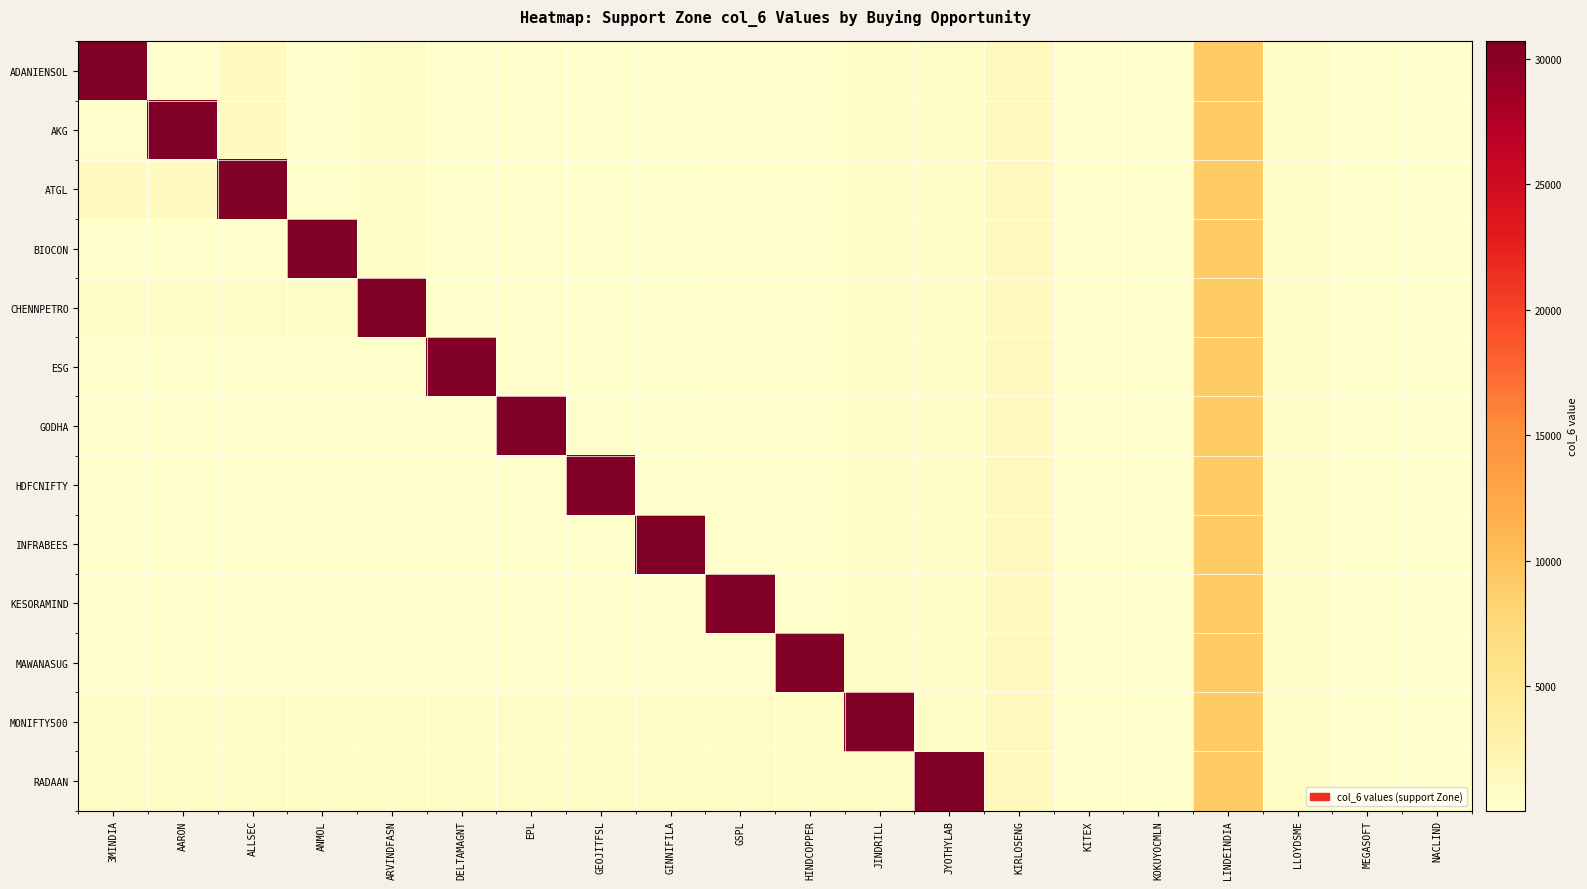

Reading left to right, extract all data points from this chart.

ADANIENSOL: 3MINDIA=30692.0	AARON=270.8	ALLSEC=1001.4	ANMOL=37.1	ARVINDFASN=467.0	DELTAMAGNT=99.8	EPL=191.6	GEOJITFSL=103.1	GINNIFILA=33.5	GSPL=295.6	HINDCOPPER=371.6	JINDRILL=710.5	JYOTHYLAB=417.0	KIRLOSENG=1285.2	KITEX=210.5	KOKUYOCMLN=145.6	LINDEINDIA=9111.3	LLOYDSME=702.5	MEGASOFT=70.7	NACLIND=67.8
AKG: 3MINDIA=270.8	AARON=30692.0	ALLSEC=1001.4	ANMOL=37.1	ARVINDFASN=467.0	DELTAMAGNT=99.8	EPL=191.6	GEOJITFSL=103.1	GINNIFILA=33.5	GSPL=295.6	HINDCOPPER=371.6	JINDRILL=710.5	JYOTHYLAB=417.0	KIRLOSENG=1285.2	KITEX=210.5	KOKUYOCMLN=145.6	LINDEINDIA=9111.3	LLOYDSME=702.5	MEGASOFT=70.7	NACLIND=67.8
ATGL: 3MINDIA=1001.4	AARON=1001.4	ALLSEC=30692.0	ANMOL=37.1	ARVINDFASN=467.0	DELTAMAGNT=99.8	EPL=191.6	GEOJITFSL=103.1	GINNIFILA=33.5	GSPL=295.6	HINDCOPPER=371.6	JINDRILL=710.5	JYOTHYLAB=417.0	KIRLOSENG=1285.2	KITEX=210.5	KOKUYOCMLN=145.6	LINDEINDIA=9111.3	LLOYDSME=702.5	MEGASOFT=70.7	NACLIND=67.8
BIOCON: 3MINDIA=37.1	AARON=37.1	ALLSEC=37.1	ANMOL=30692.0	ARVINDFASN=467.0	DELTAMAGNT=99.8	EPL=191.6	GEOJITFSL=103.1	GINNIFILA=33.5	GSPL=295.6	HINDCOPPER=371.6	JINDRILL=710.5	JYOTHYLAB=417.0	KIRLOSENG=1285.2	KITEX=210.5	KOKUYOCMLN=145.6	LINDEINDIA=9111.3	LLOYDSME=702.5	MEGASOFT=70.7	NACLIND=67.8
CHENNPETRO: 3MINDIA=467.0	AARON=467.0	ALLSEC=467.0	ANMOL=467.0	ARVINDFASN=30692.0	DELTAMAGNT=99.8	EPL=191.6	GEOJITFSL=103.1	GINNIFILA=33.5	GSPL=295.6	HINDCOPPER=371.6	JINDRILL=710.5	JYOTHYLAB=417.0	KIRLOSENG=1285.2	KITEX=210.5	KOKUYOCMLN=145.6	LINDEINDIA=9111.3	LLOYDSME=702.5	MEGASOFT=70.7	NACLIND=67.8
ESG: 3MINDIA=99.8	AARON=99.8	ALLSEC=99.8	ANMOL=99.8	ARVINDFASN=99.8	DELTAMAGNT=30692.0	EPL=191.6	GEOJITFSL=103.1	GINNIFILA=33.5	GSPL=295.6	HINDCOPPER=371.6	JINDRILL=710.5	JYOTHYLAB=417.0	KIRLOSENG=1285.2	KITEX=210.5	KOKUYOCMLN=145.6	LINDEINDIA=9111.3	LLOYDSME=702.5	MEGASOFT=70.7	NACLIND=67.8
GODHA: 3MINDIA=191.6	AARON=191.6	ALLSEC=191.6	ANMOL=191.6	ARVINDFASN=191.6	DELTAMAGNT=191.6	EPL=30692.0	GEOJITFSL=103.1	GINNIFILA=33.5	GSPL=295.6	HINDCOPPER=371.6	JINDRILL=710.5	JYOTHYLAB=417.0	KIRLOSENG=1285.2	KITEX=210.5	KOKUYOCMLN=145.6	LINDEINDIA=9111.3	LLOYDSME=702.5	MEGASOFT=70.7	NACLIND=67.8
HDFCNIFTY: 3MINDIA=103.1	AARON=103.1	ALLSEC=103.1	ANMOL=103.1	ARVINDFASN=103.1	DELTAMAGNT=103.1	EPL=103.1	GEOJITFSL=30692.0	GINNIFILA=33.5	GSPL=295.6	HINDCOPPER=371.6	JINDRILL=710.5	JYOTHYLAB=417.0	KIRLOSENG=1285.2	KITEX=210.5	KOKUYOCMLN=145.6	LINDEINDIA=9111.3	LLOYDSME=702.5	MEGASOFT=70.7	NACLIND=67.8
INFRABEES: 3MINDIA=33.5	AARON=33.5	ALLSEC=33.5	ANMOL=33.5	ARVINDFASN=33.5	DELTAMAGNT=33.5	EPL=33.5	GEOJITFSL=33.5	GINNIFILA=30692.0	GSPL=295.6	HINDCOPPER=371.6	JINDRILL=710.5	JYOTHYLAB=417.0	KIRLOSENG=1285.2	KITEX=210.5	KOKUYOCMLN=145.6	LINDEINDIA=9111.3	LLOYDSME=702.5	MEGASOFT=70.7	NACLIND=67.8
KESORAMIND: 3MINDIA=295.6	AARON=295.6	ALLSEC=295.6	ANMOL=295.6	ARVINDFASN=295.6	DELTAMAGNT=295.6	EPL=295.6	GEOJITFSL=295.6	GINNIFILA=295.6	GSPL=30692.0	HINDCOPPER=371.6	JINDRILL=710.5	JYOTHYLAB=417.0	KIRLOSENG=1285.2	KITEX=210.5	KOKUYOCMLN=145.6	LINDEINDIA=9111.3	LLOYDSME=702.5	MEGASOFT=70.7	NACLIND=67.8
MAWANASUG: 3MINDIA=371.6	AARON=371.6	ALLSEC=371.6	ANMOL=371.6	ARVINDFASN=371.6	DELTAMAGNT=371.6	EPL=371.6	GEOJITFSL=371.6	GINNIFILA=371.6	GSPL=371.6	HINDCOPPER=30692.0	JINDRILL=710.5	JYOTHYLAB=417.0	KIRLOSENG=1285.2	KITEX=210.5	KOKUYOCMLN=145.6	LINDEINDIA=9111.3	LLOYDSME=702.5	MEGASOFT=70.7	NACLIND=67.8
MONIFTY500: 3MINDIA=710.5	AARON=710.5	ALLSEC=710.5	ANMOL=710.5	ARVINDFASN=710.5	DELTAMAGNT=710.5	EPL=710.5	GEOJITFSL=710.5	GINNIFILA=710.5	GSPL=710.5	HINDCOPPER=710.5	JINDRILL=30692.0	JYOTHYLAB=417.0	KIRLOSENG=1285.2	KITEX=210.5	KOKUYOCMLN=145.6	LINDEINDIA=9111.3	LLOYDSME=702.5	MEGASOFT=70.7	NACLIND=67.8
RADAAN: 3MINDIA=417.0	AARON=417.0	ALLSEC=417.0	ANMOL=417.0	ARVINDFASN=417.0	DELTAMAGNT=417.0	EPL=417.0	GEOJITFSL=417.0	GINNIFILA=417.0	GSPL=417.0	HINDCOPPER=417.0	JINDRILL=417.0	JYOTHYLAB=30692.0	KIRLOSENG=1285.2	KITEX=210.5	KOKUYOCMLN=145.6	LINDEINDIA=9111.3	LLOYDSME=702.5	MEGASOFT=70.7	NACLIND=67.8